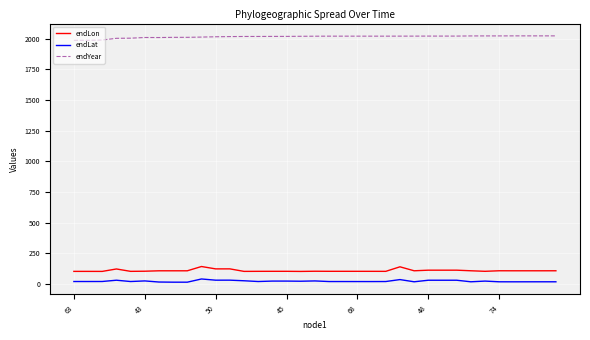

What is the smallest value displayed?

13.5